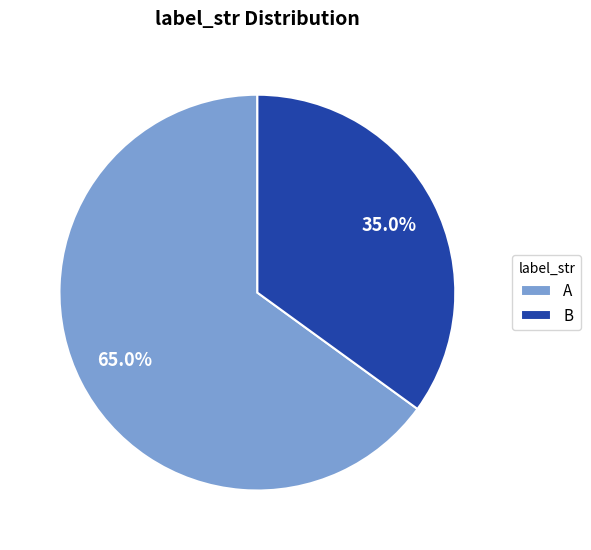

Between B and A, which is larger?

A